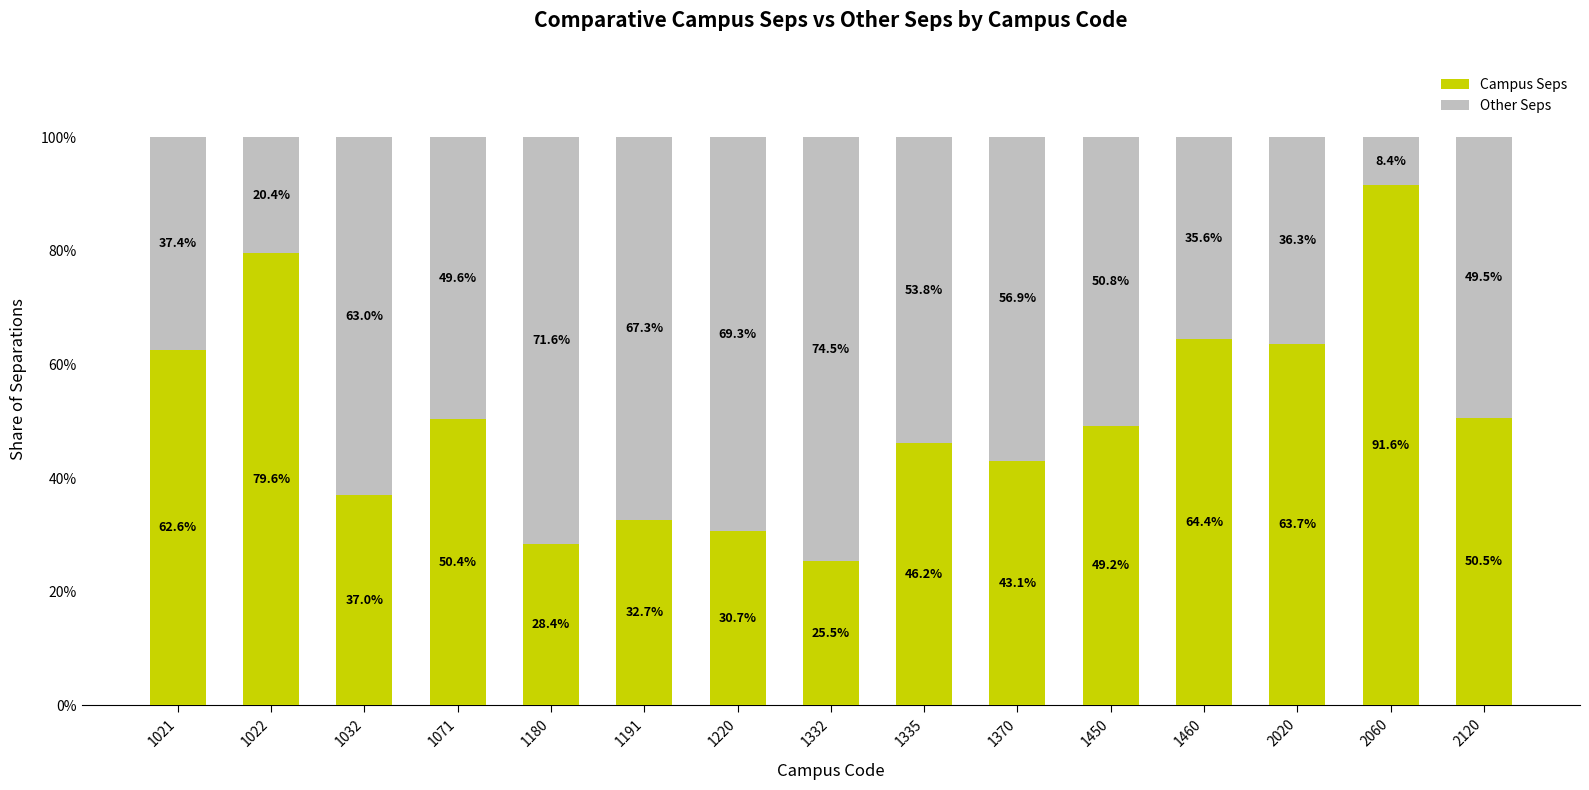

What are all the series names shown in the legend?

Campus Seps, Other Seps